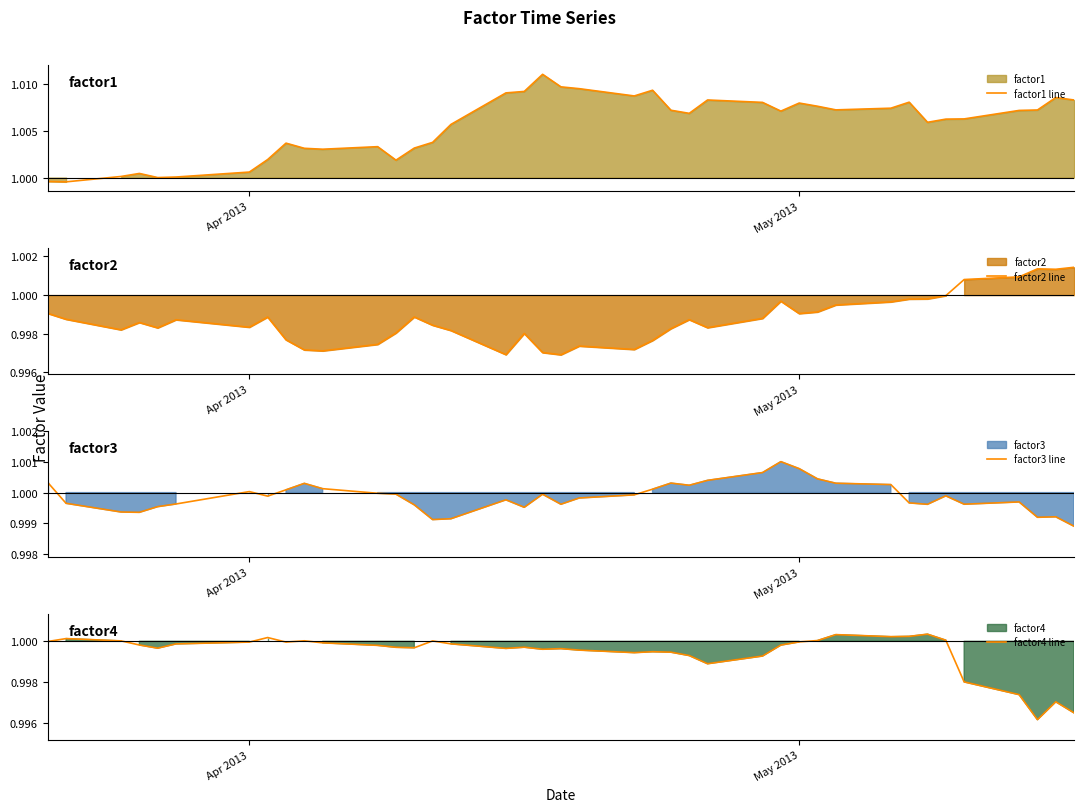

Reading left to right, transcribe all the data shown in this chart.

factor1 line: 1.0	1.0	1.0	1.0	1.0	1.0	1.0	1.0	1.0	1.0	1.0	1.0	1.0	1.0	1.0	1.0	1.0	1.0	1.0	1.0	1.0	1.0	1.0	1.0	1.0	1.0	1.0	1.0	1.0	1.0	1.0	1.0	1.0	1.0	1.0	1.0	1.0	1.0	1.0	1.0
factor2 line: 1.0	1.0	1.0	1.0	1.0	1.0	1.0	1.0	1.0	1.0	1.0	1.0	1.0	1.0	1.0	1.0	1.0	1.0	1.0	1.0	1.0	1.0	1.0	1.0	1.0	1.0	1.0	1.0	1.0	1.0	1.0	1.0	1.0	1.0	1.0	1.0	1.0	1.0	1.0	1.0
factor3 line: 1.0	1.0	1.0	1.0	1.0	1.0	1.0	1.0	1.0	1.0	1.0	1.0	1.0	1.0	1.0	1.0	1.0	1.0	1.0	1.0	1.0	1.0	1.0	1.0	1.0	1.0	1.0	1.0	1.0	1.0	1.0	1.0	1.0	1.0	1.0	1.0	1.0	1.0	1.0	1.0
factor4 line: 1.0	1.0	1.0	1.0	1.0	1.0	1.0	1.0	1.0	1.0	1.0	1.0	1.0	1.0	1.0	1.0	1.0	1.0	1.0	1.0	1.0	1.0	1.0	1.0	1.0	1.0	1.0	1.0	1.0	1.0	1.0	1.0	1.0	1.0	1.0	1.0	1.0	1.0	1.0	1.0